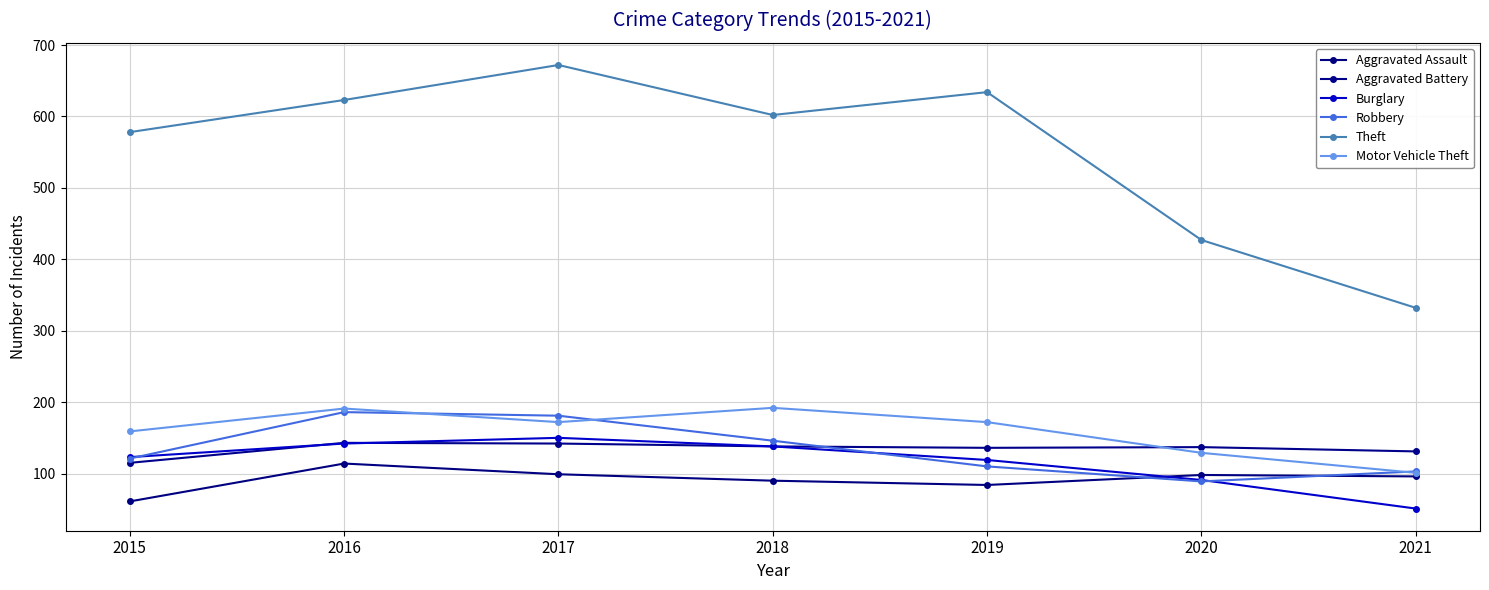

Is the value of Theft at 2021 greater than the value of Aggravated Assault at 2021?

Yes